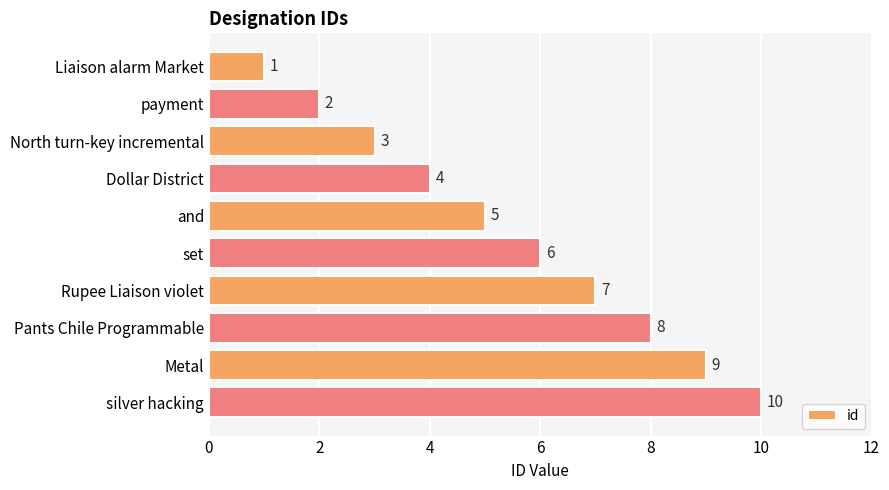

Between North turn-key incremental and and, which is larger?

and